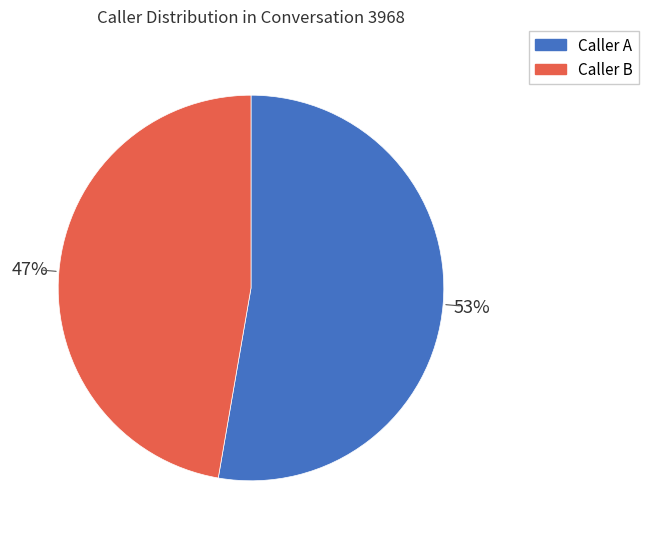

To the nearest percent, what is the average slice percentage?

50%